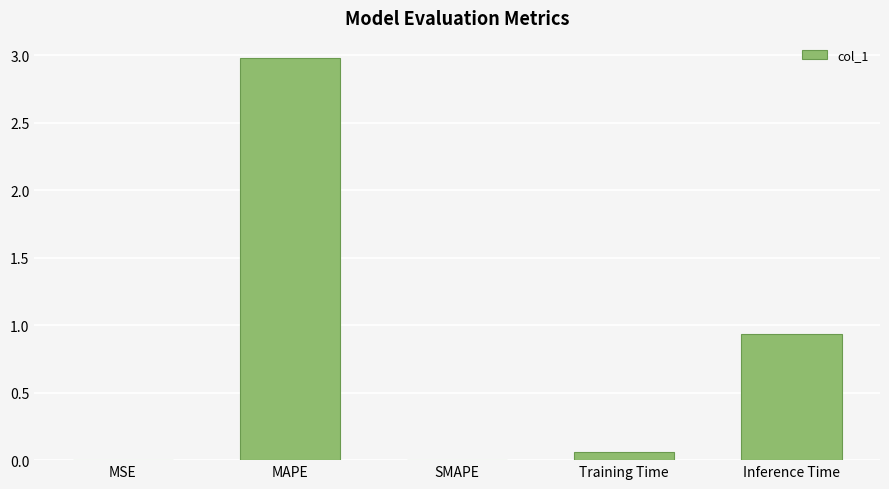

Which has a higher value, MAPE or Training Time?

MAPE